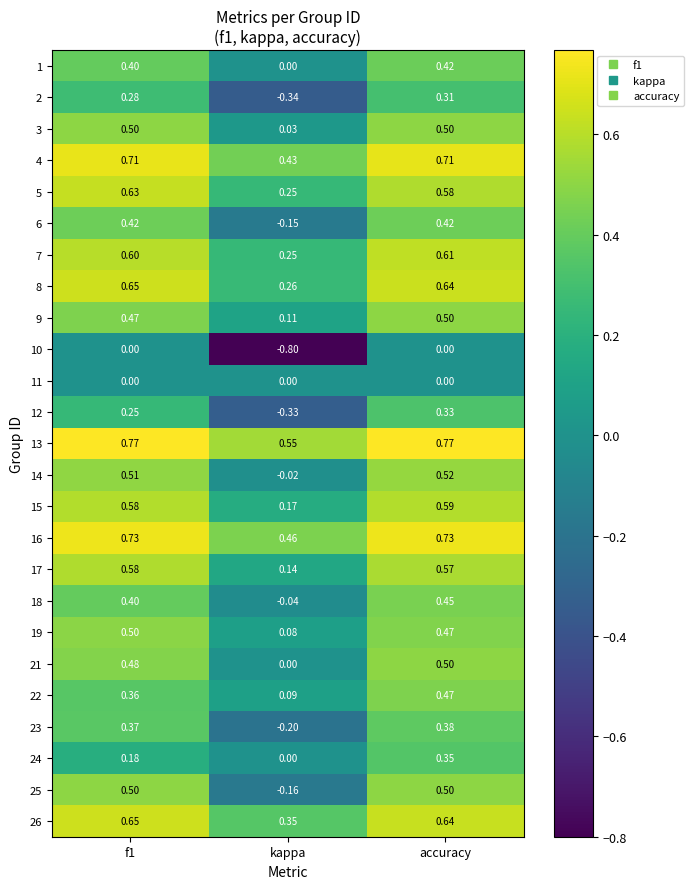

At which label is 16 closest to 0?

kappa